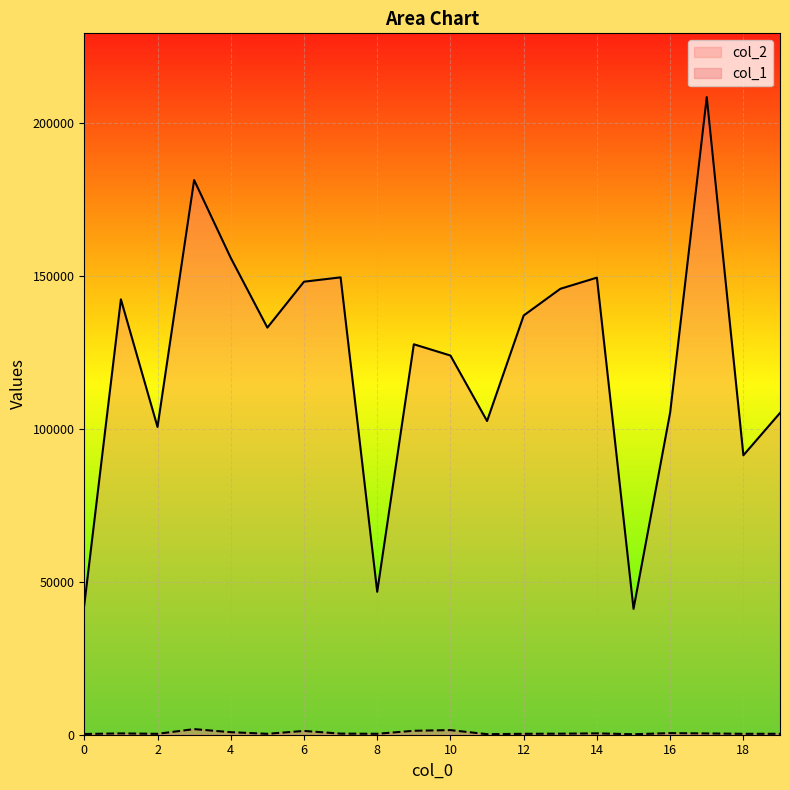

How many interior local peaks does the col_2 series have?

6